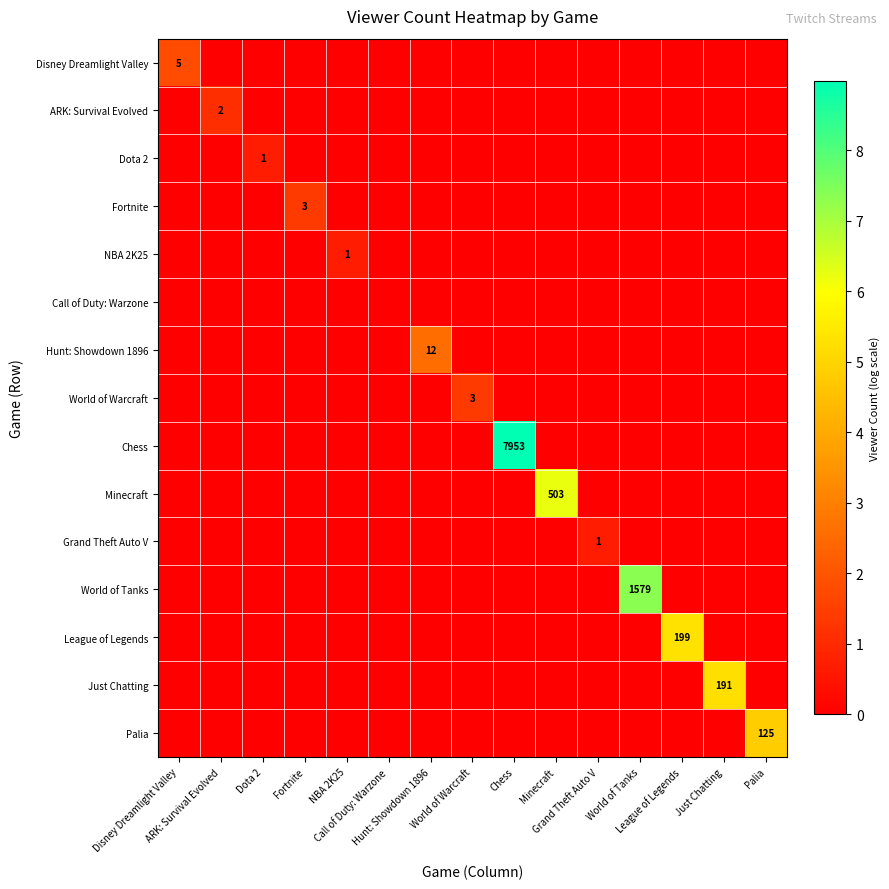

What is the highest value of the ARK: Survival Evolved series?

1.1